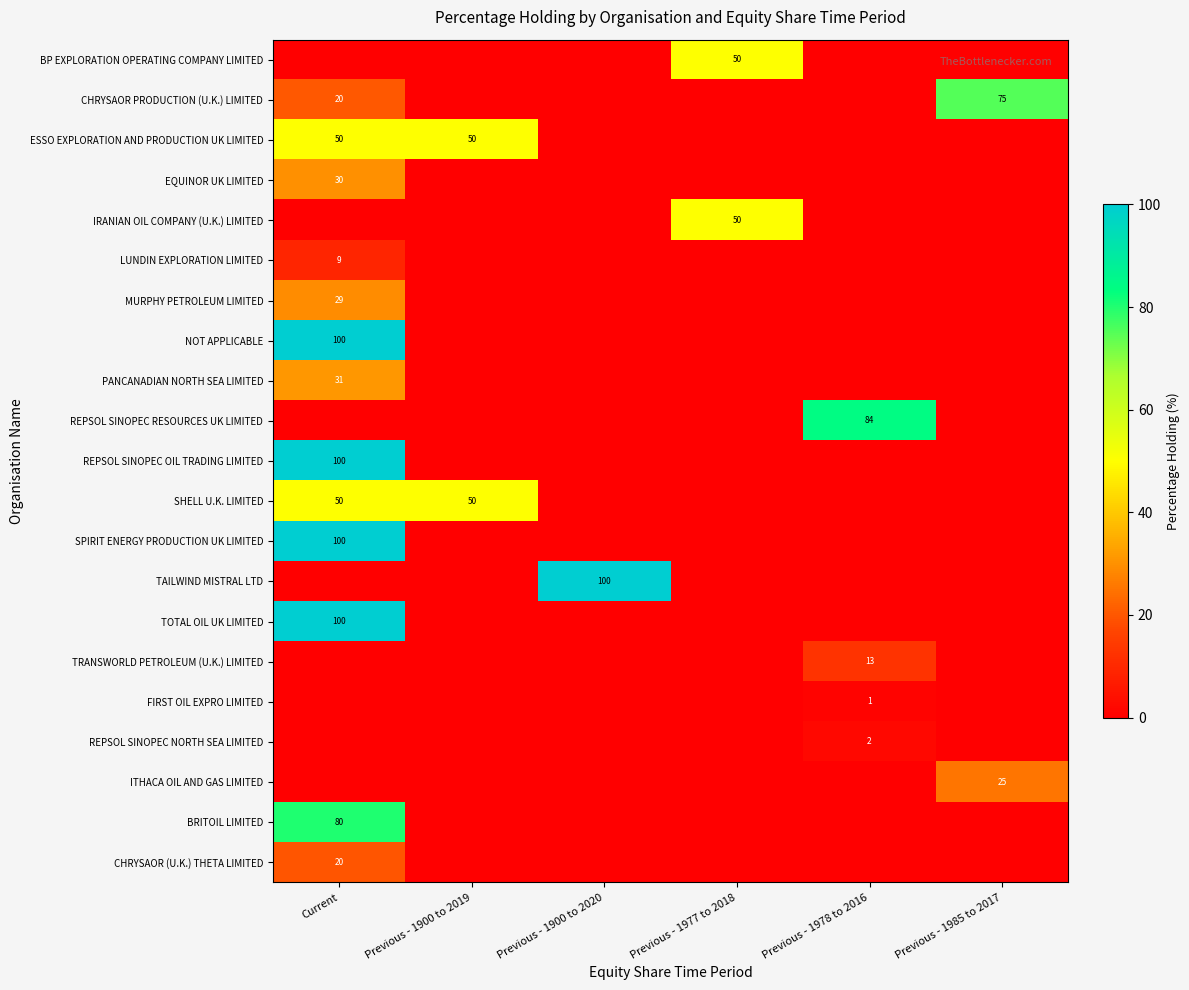

Which series has the largest range (max minus min)?

NOT APPLICABLE